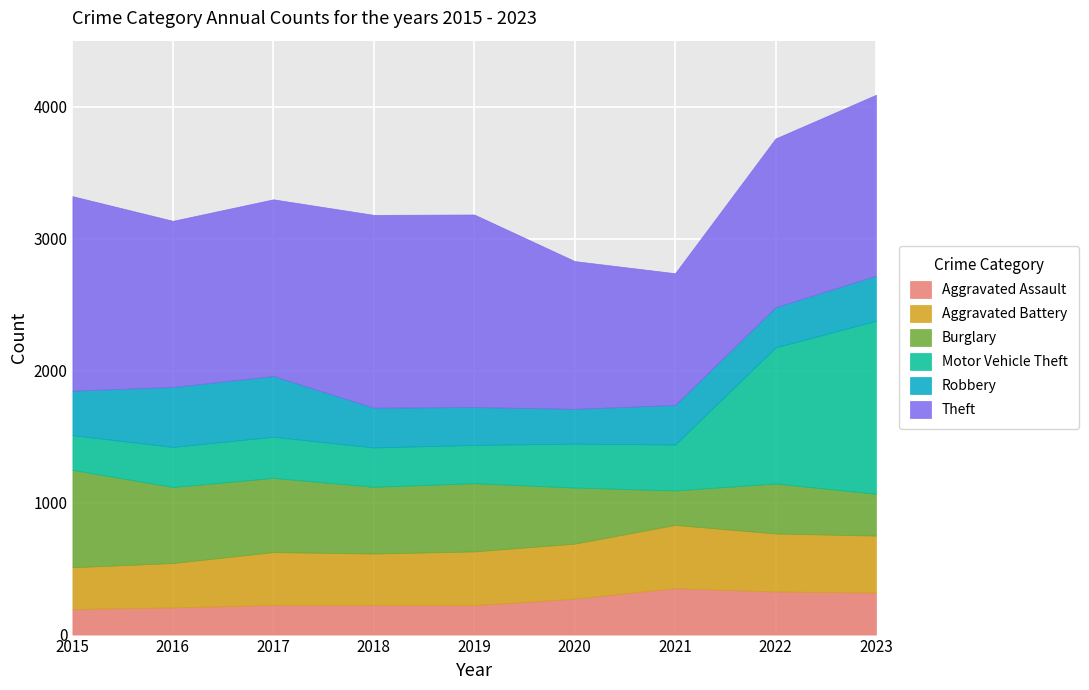

What is the total value across all series at 2016?

3135